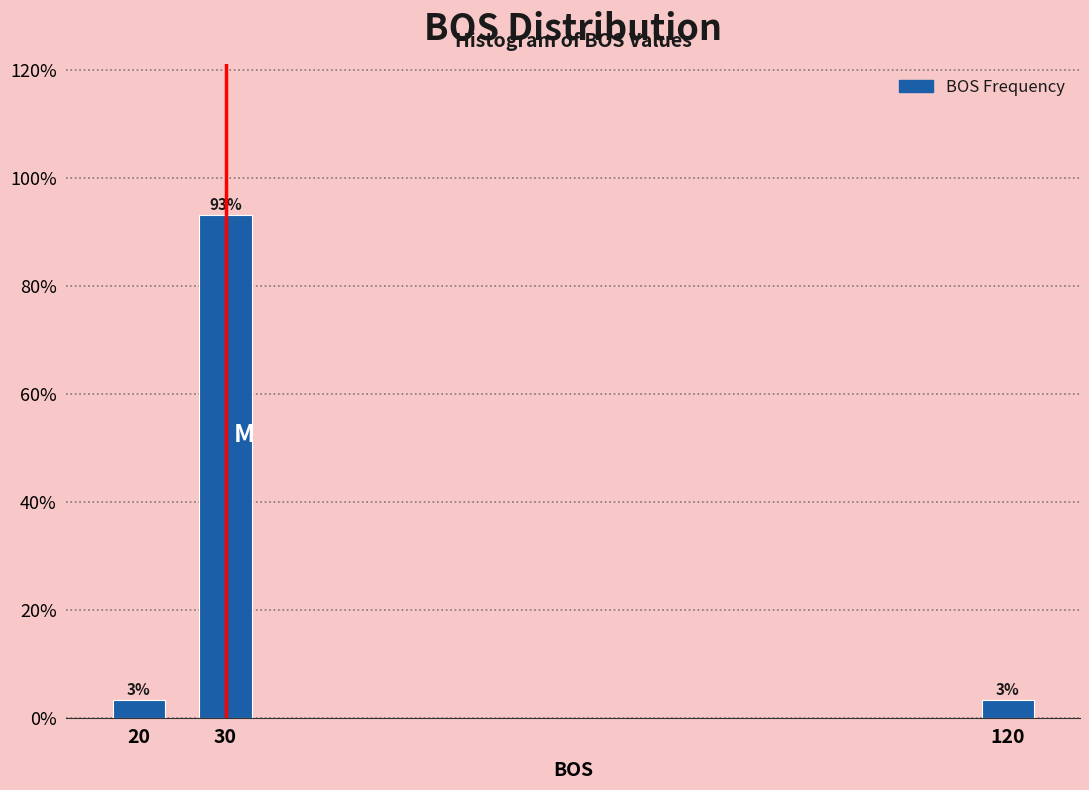

How many bars are there in total?

3